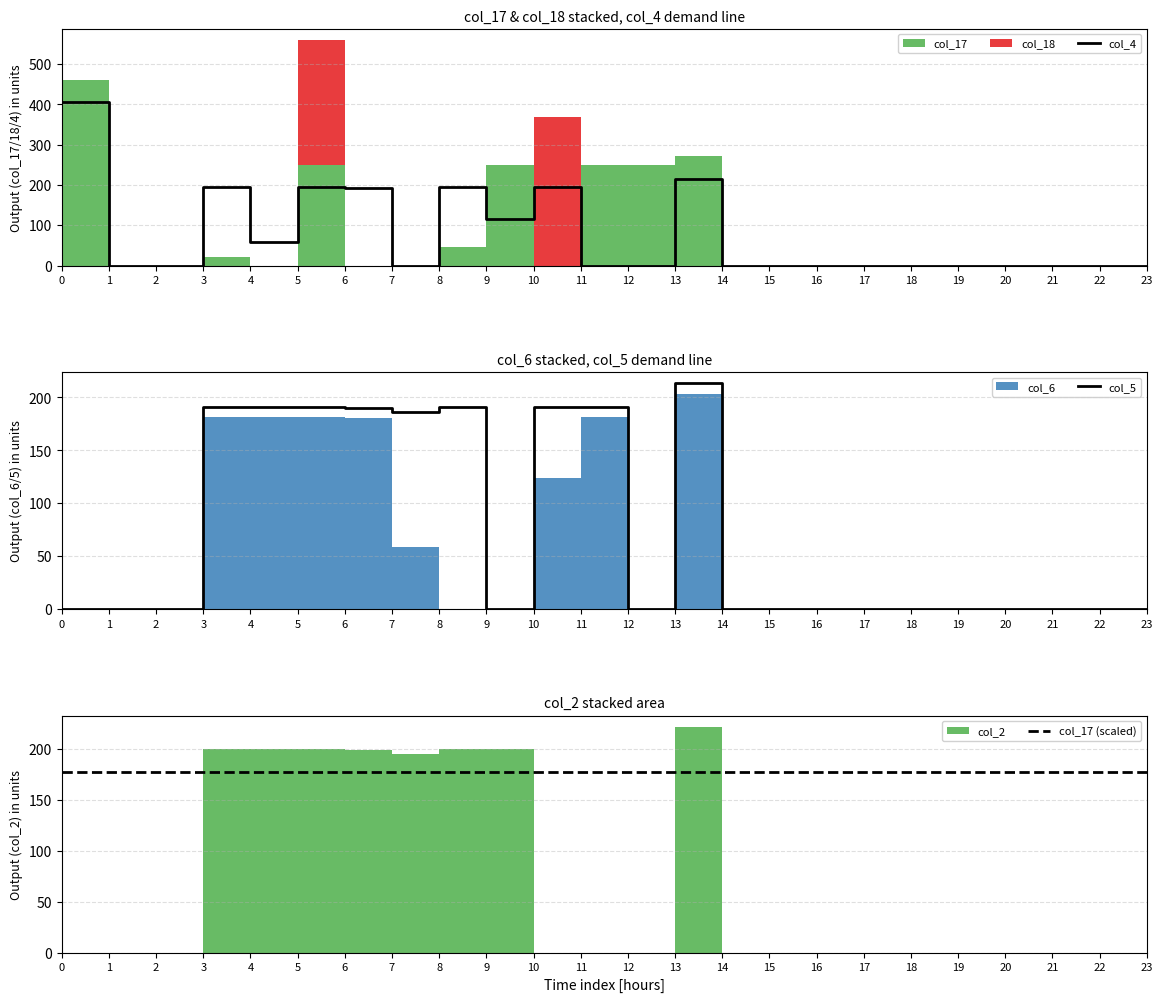

True or false: col_4 has a value of -191.0 at 18.

False